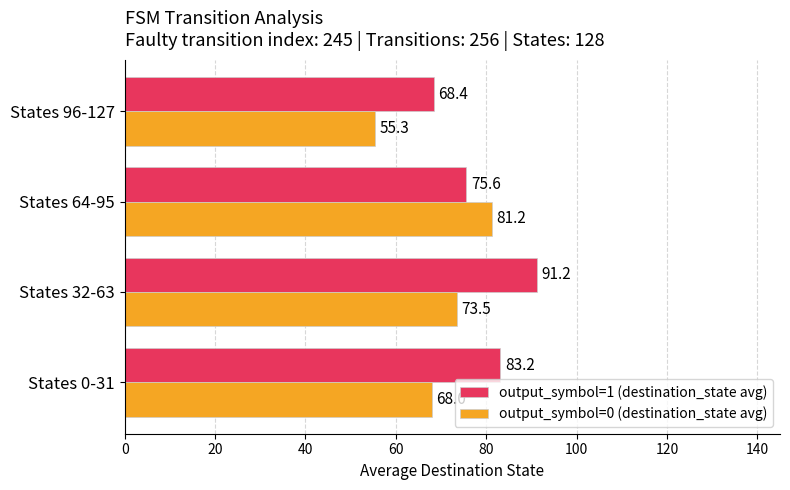

What is the average value of the output_symbol=0 (destination_state avg) series?

69.5